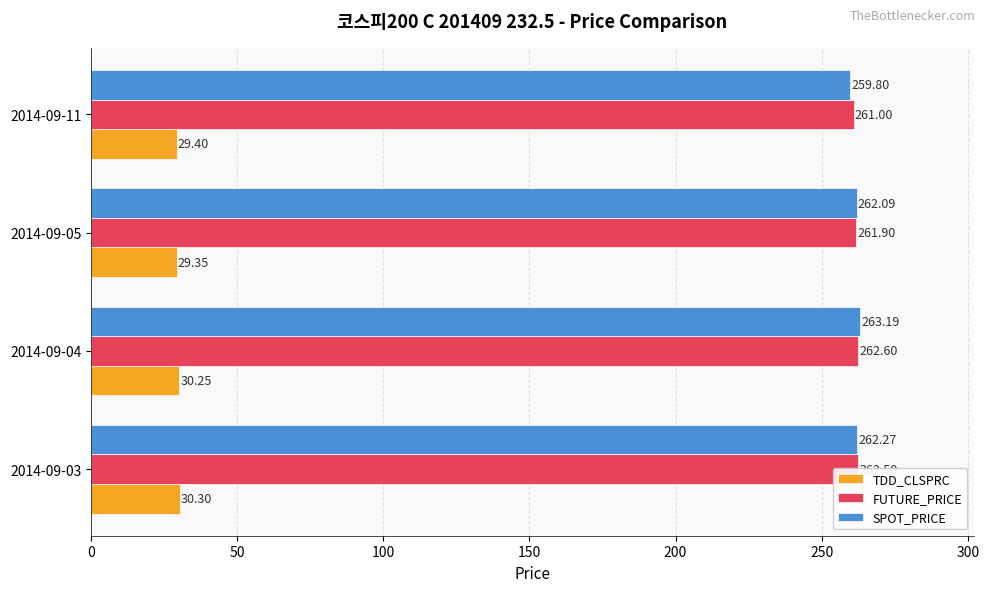

Which series has the largest total across all categories?

FUTURE_PRICE